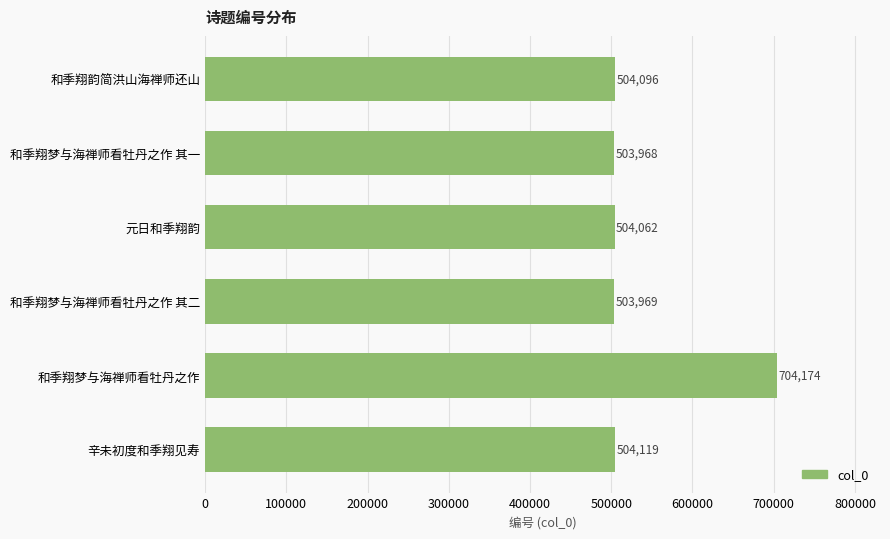

Which label corresponds to the smallest value in the chart?

和季翔梦与海禅师看牡丹之作 其一